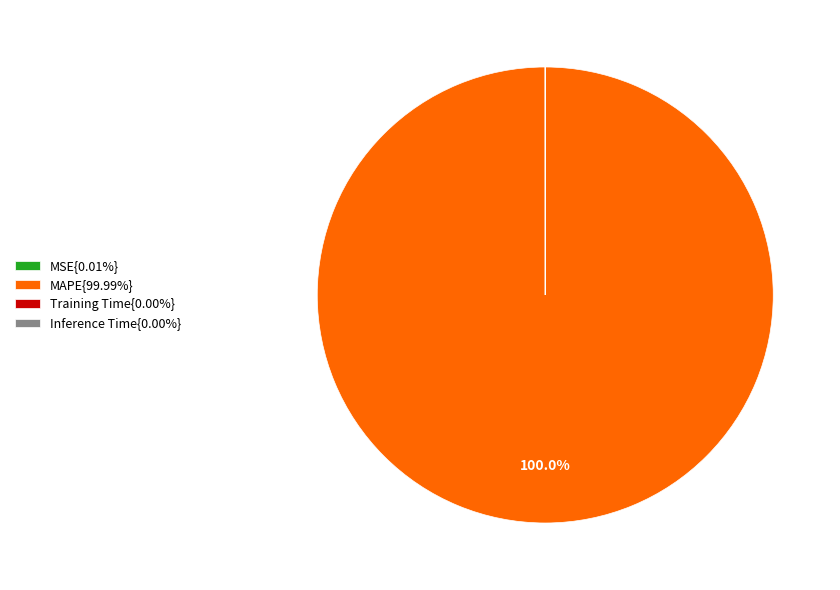

Is there any slice that represents more than half of the pie?

Yes